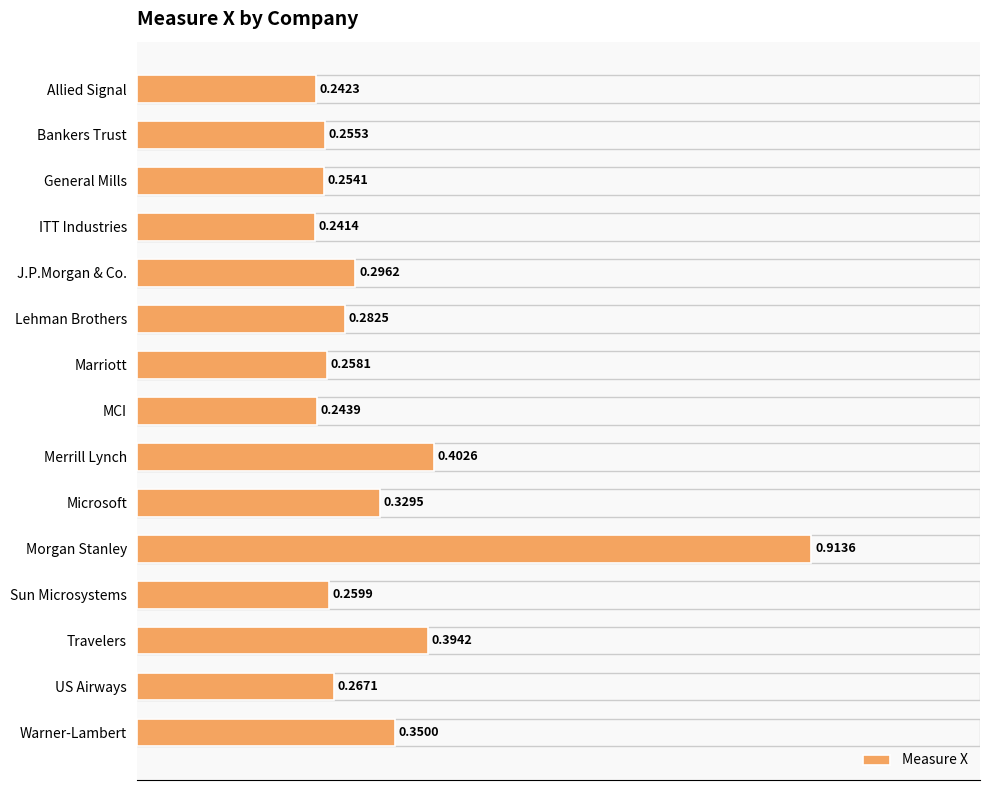

How many values are between 0 and 1?

15